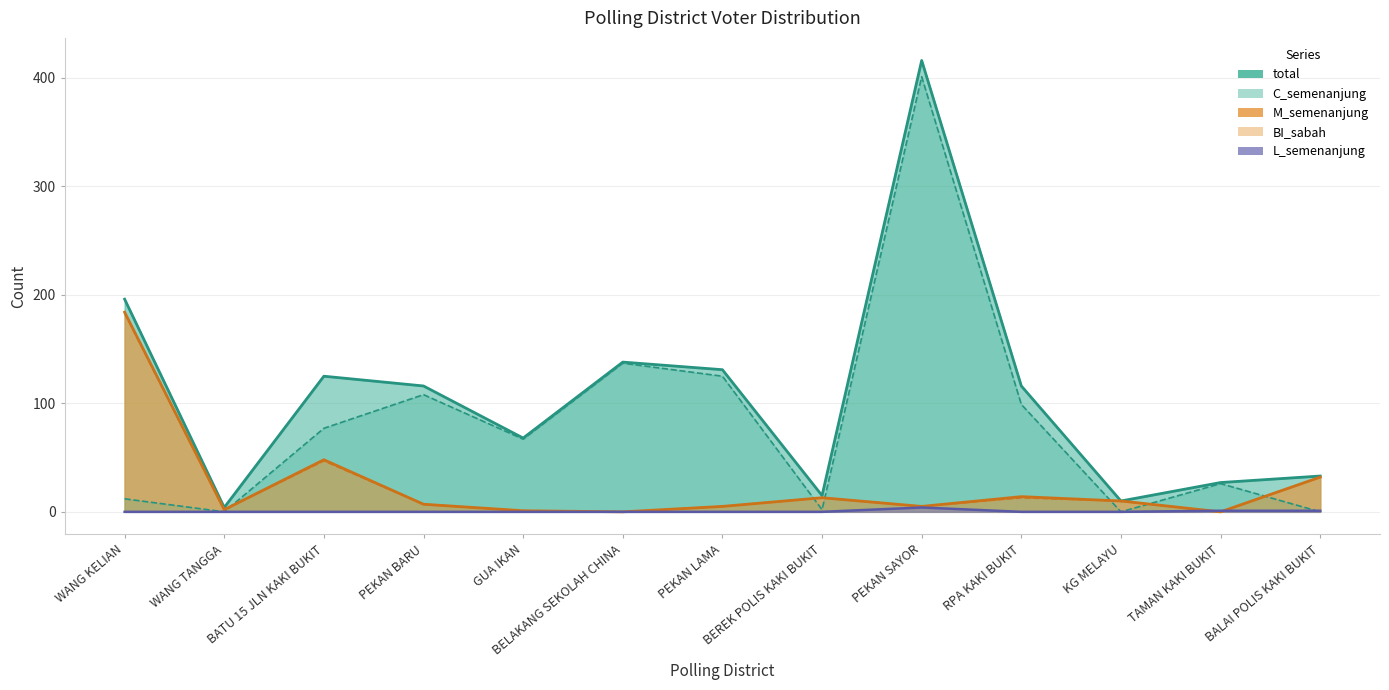

At BELAKANG SEKOLAH CHINA, list the series in order from smallest to largest.

M_semenanjung, M_sarawak, L_semenanjung, C_semenanjung, total